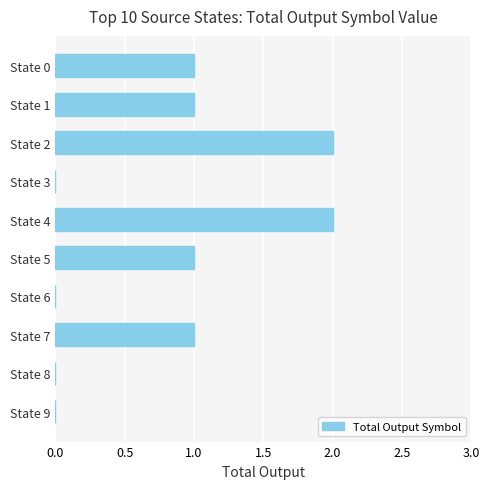

Is it true that the value at State 7 is 0?

False